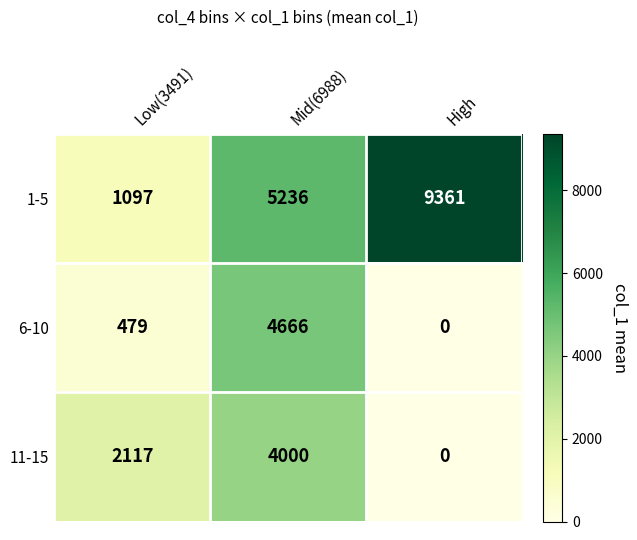

Reading right to left, extract all data points from this chart.

1-5: High=9361	Mid(6988)=5236	Low(3491)=1097
6-10: High=0	Mid(6988)=4666	Low(3491)=479
11-15: High=0	Mid(6988)=4000	Low(3491)=2117